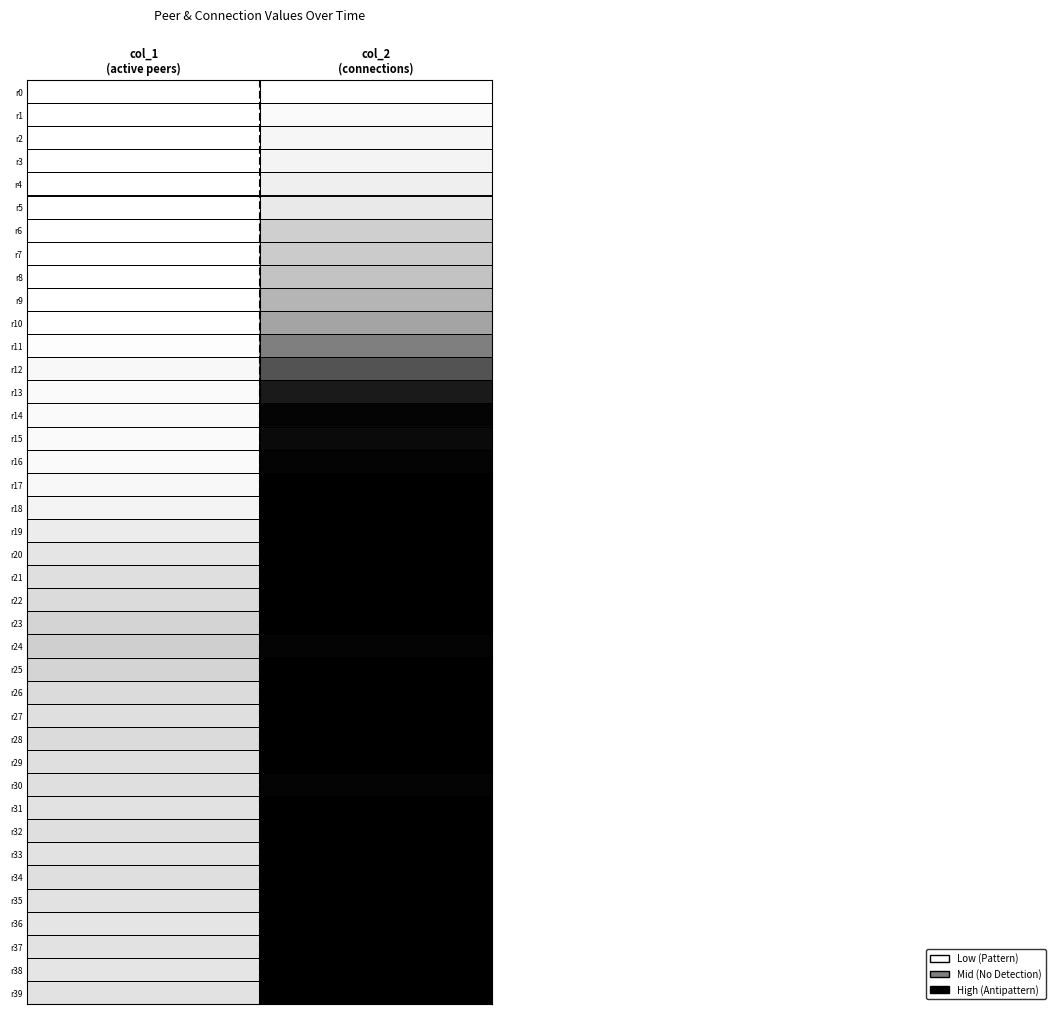

What is the spread (max minus min) of values at col_2
(connections)?

1.0